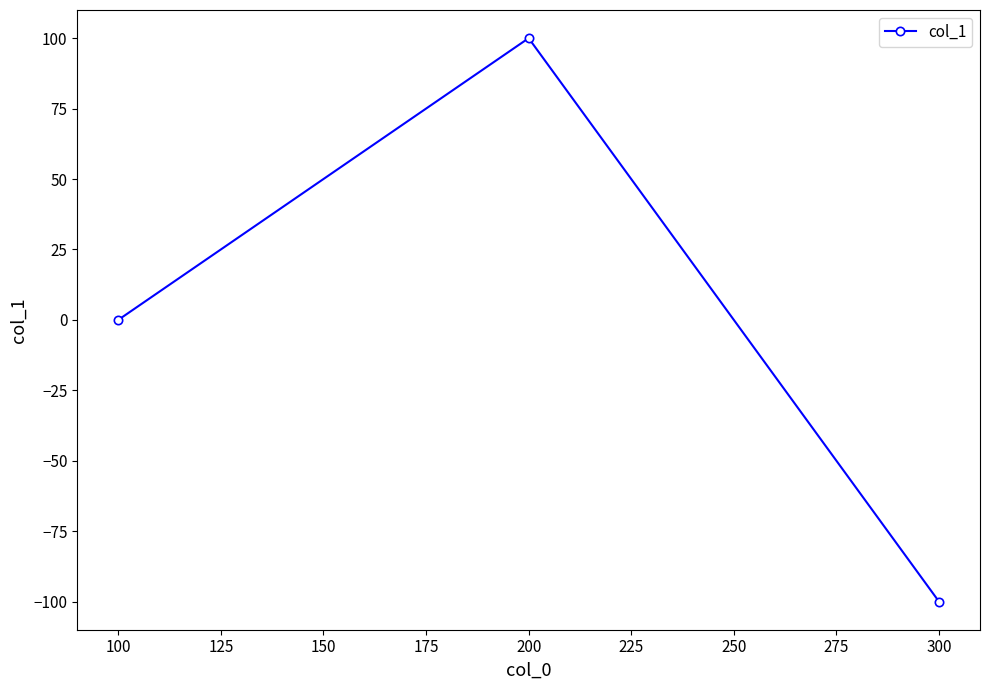

Reading right to left, transcribe all the data shown in this chart.

300=-100	200=100	100=0